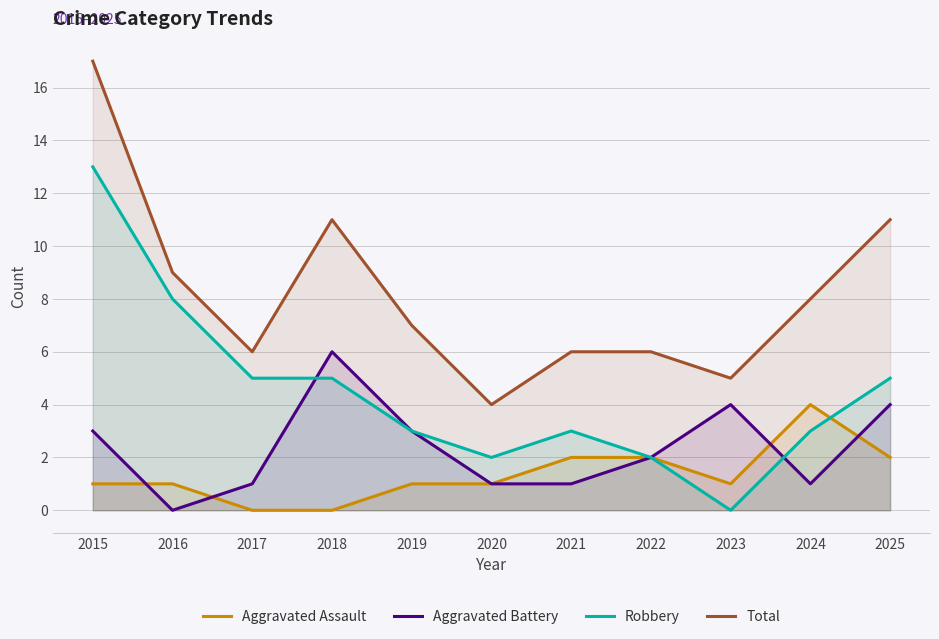

In Aggravated Battery, how many points are higher than both neighbors (excluding endpoints)?

2